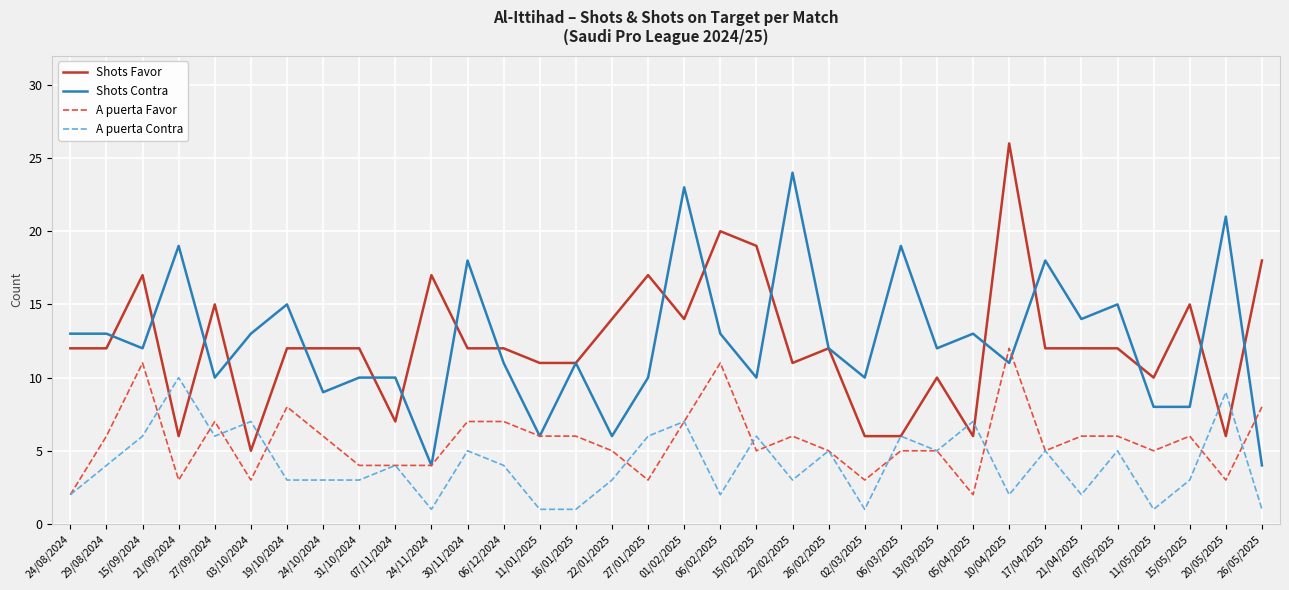

The value of Shots Contra at 17/04/2025 is 24. True or false?

False